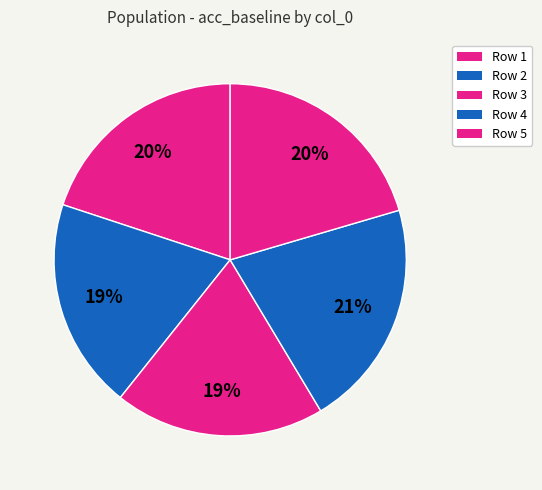

Is there any slice that represents more than half of the pie?

No